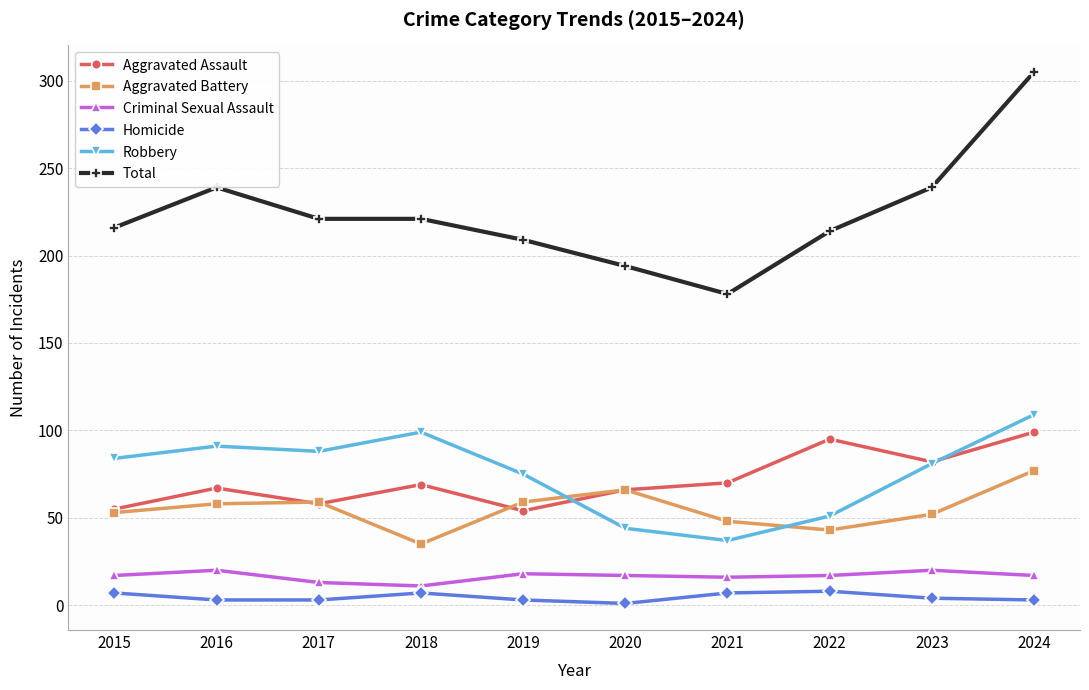

Count the Criminal Sexual Assault values in the range 16 to 18.

6